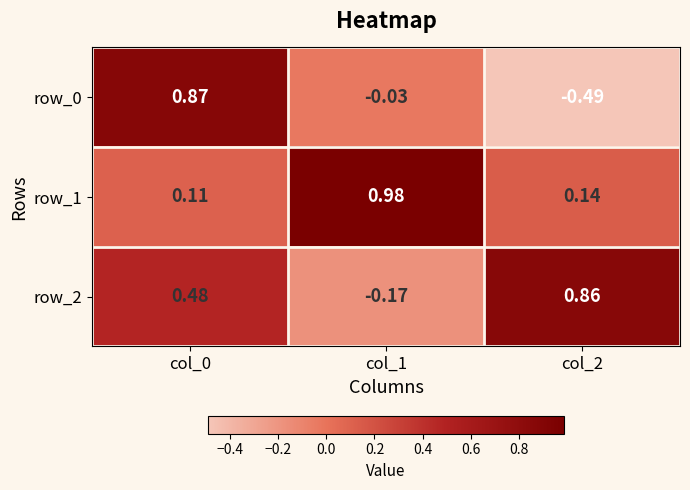

Is the value of row_0 at col_2 greater than the value of row_2 at col_0?

No